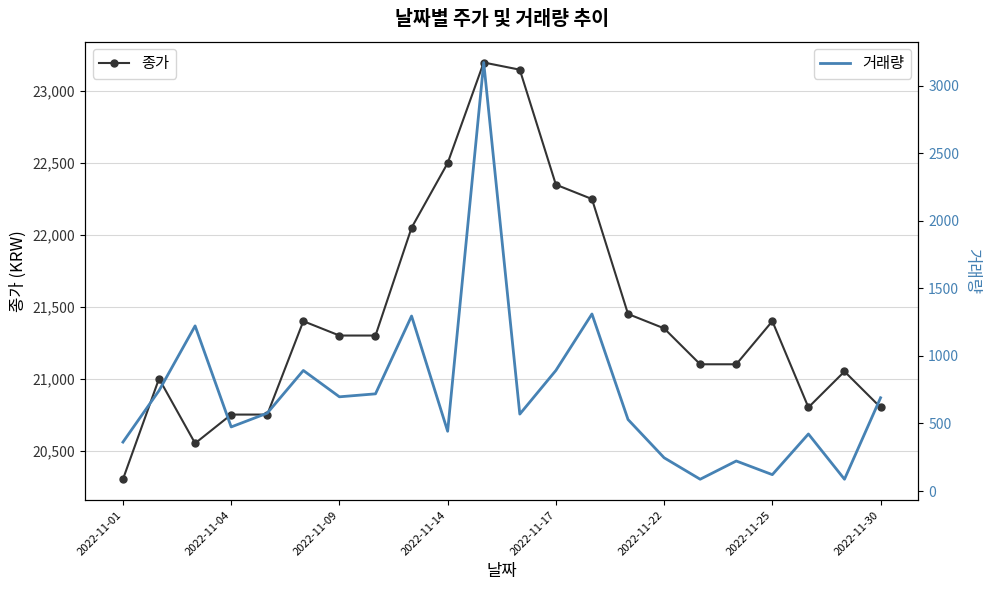

Which category has the lowest value in the 종가 series?

2022-11-01